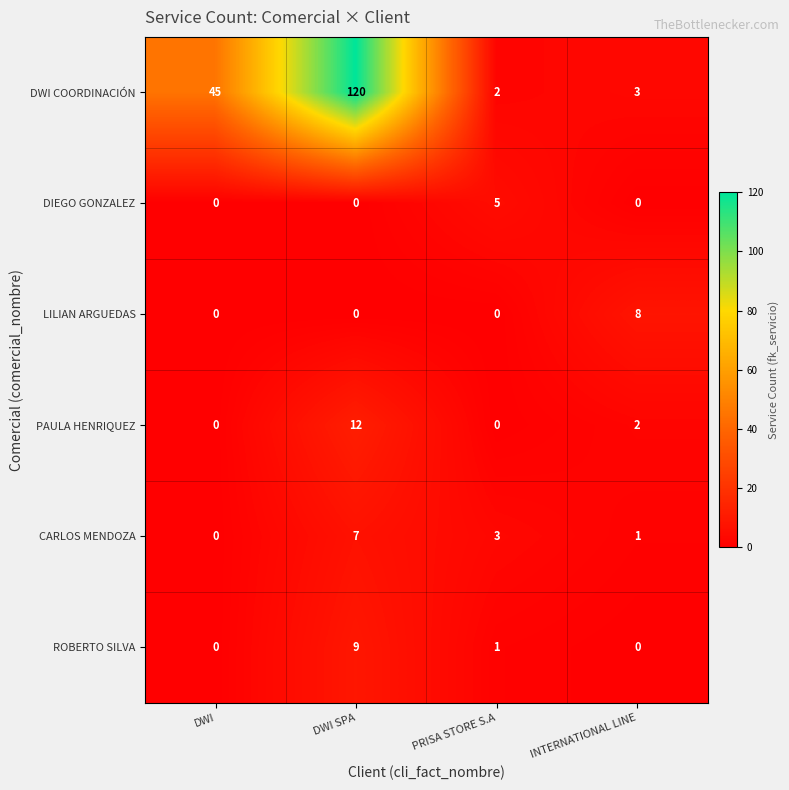

List the series in order of their peak value, highest first.

DWI COORDINACIÓN, PAULA HENRIQUEZ, ROBERTO SILVA, LILIAN ARGUEDAS, CARLOS MENDOZA, DIEGO GONZALEZ